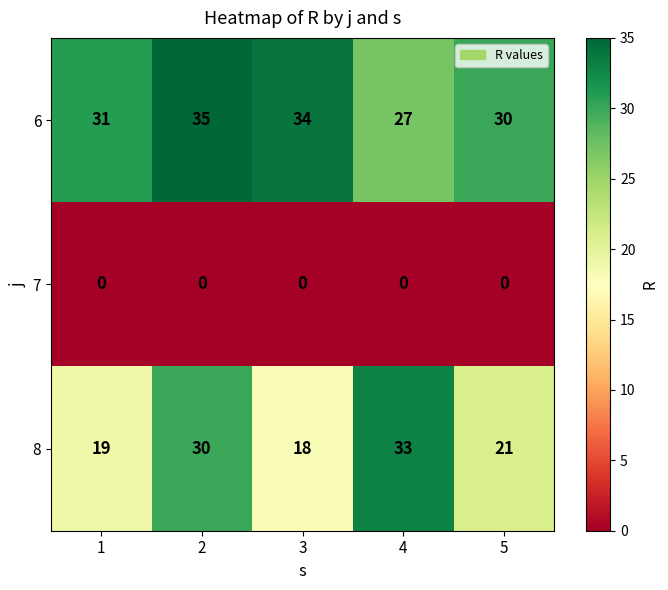

Which series has the widest spread of values?

8